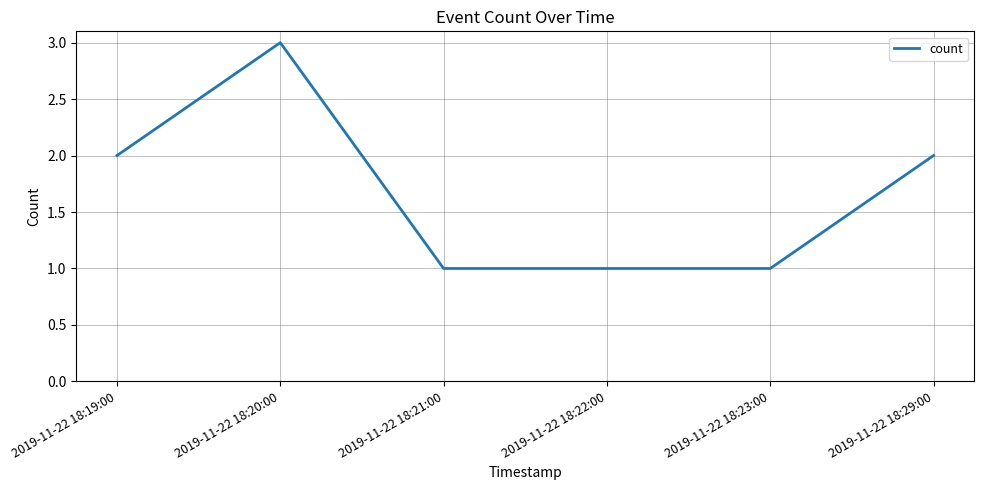

Does the chart have visible grid lines?

Yes